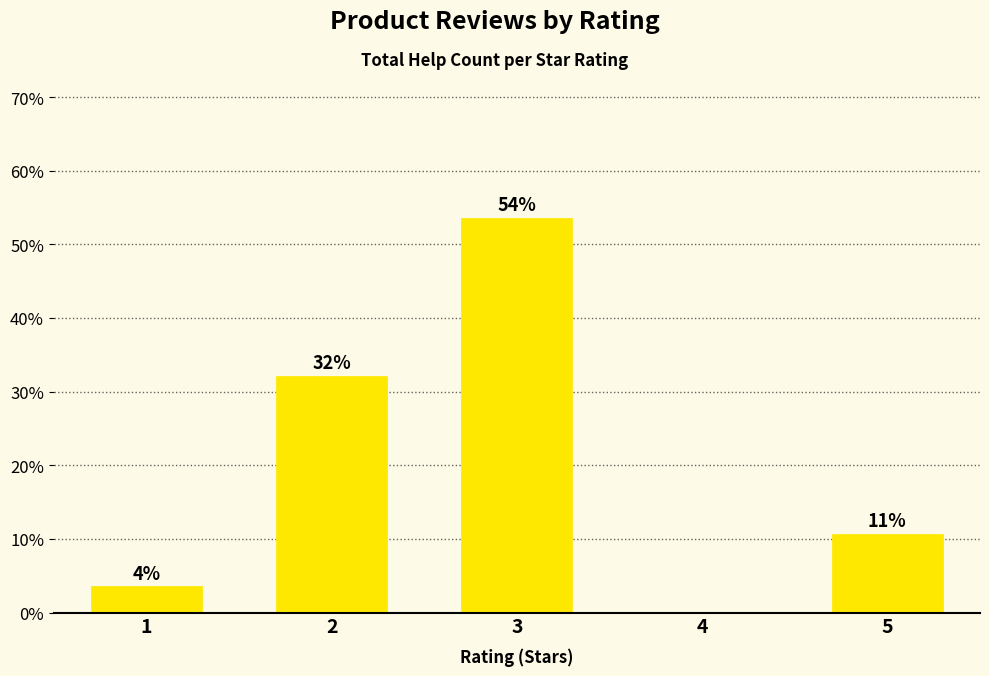

How many data points are less than 10?

2